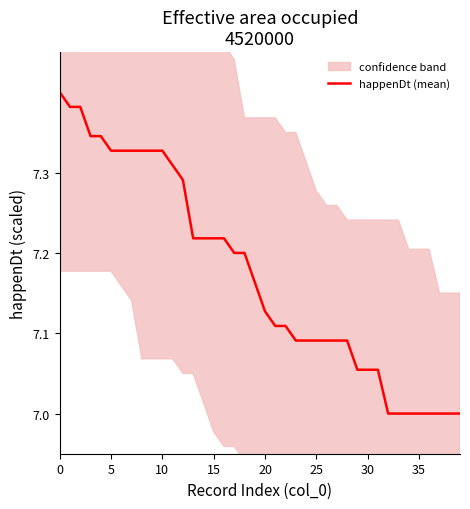

True or false: the data shows 7.1 at 23.

True